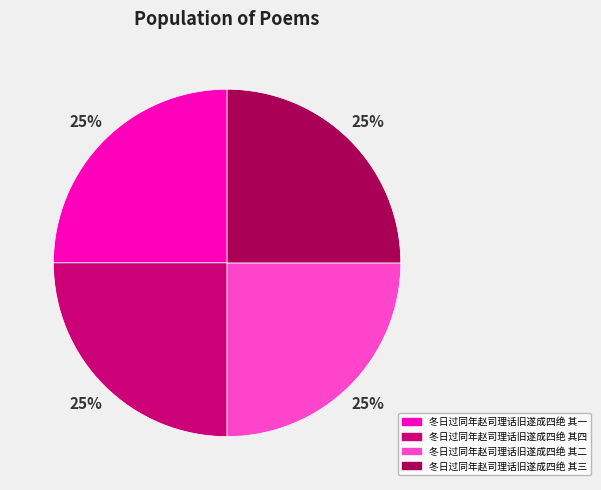

To the nearest percent, what portion does 冬日过同年赵司理话旧遂成四绝 其四 represent?

25%